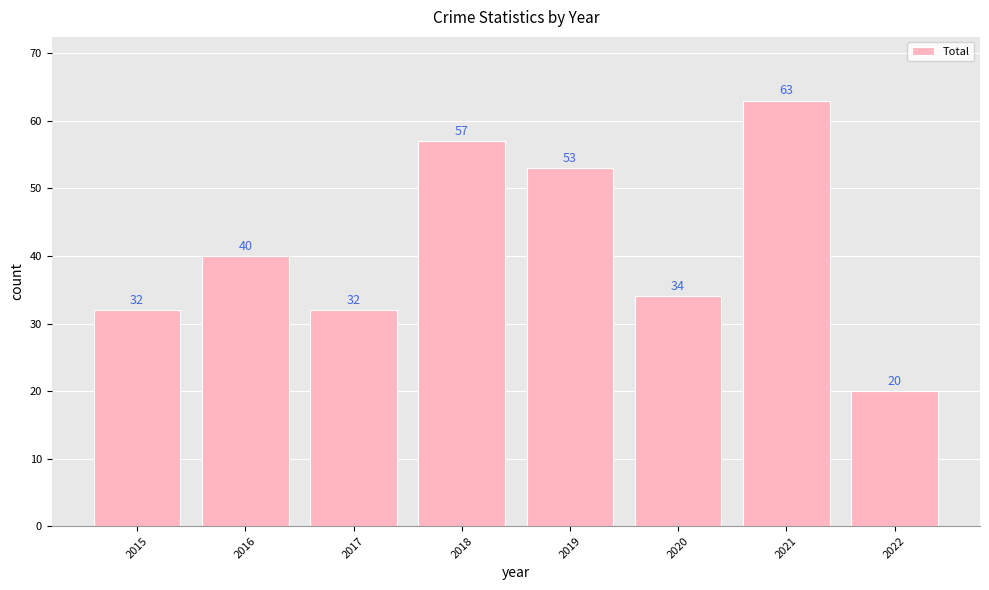

Where is the data nearest to the value 41?

2016